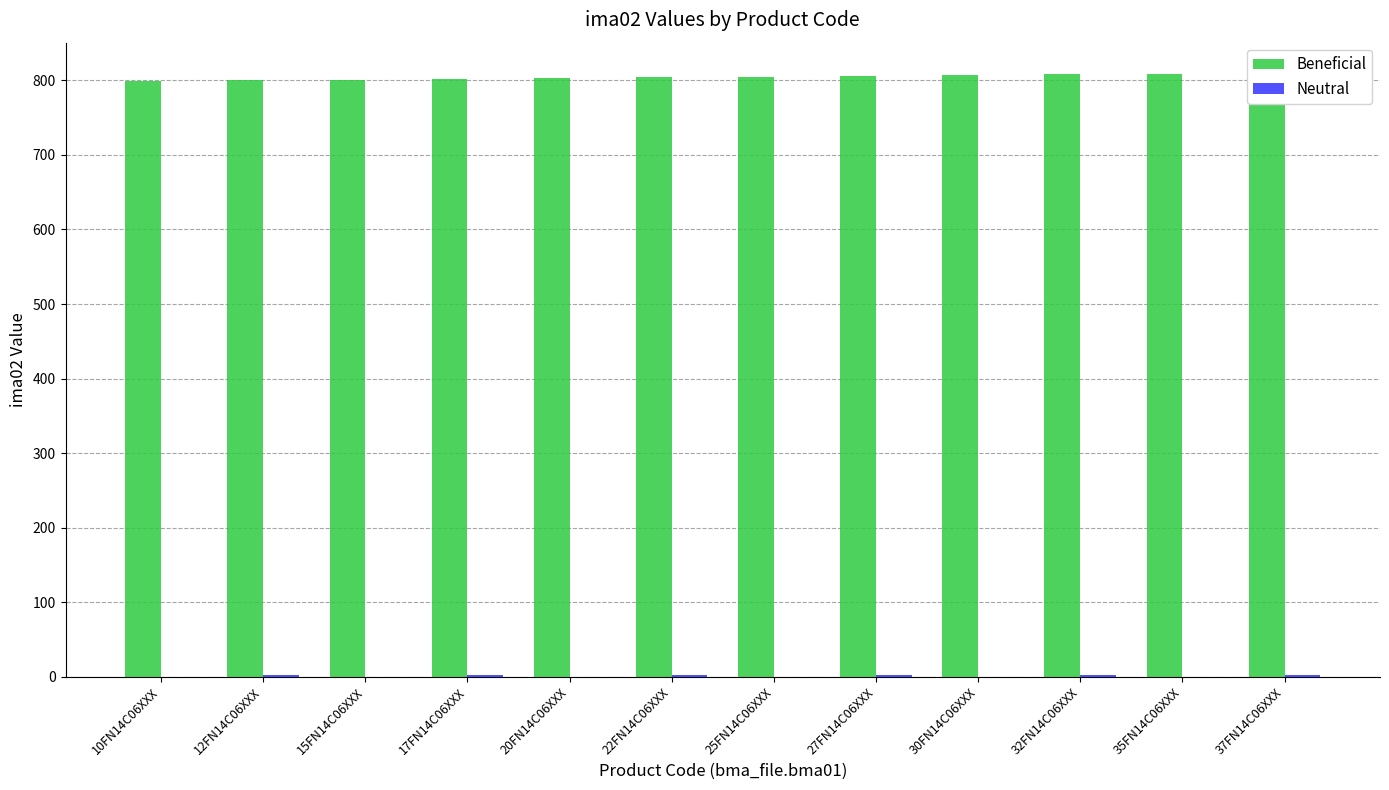

How many data points in Beneficial are less than 805?

6